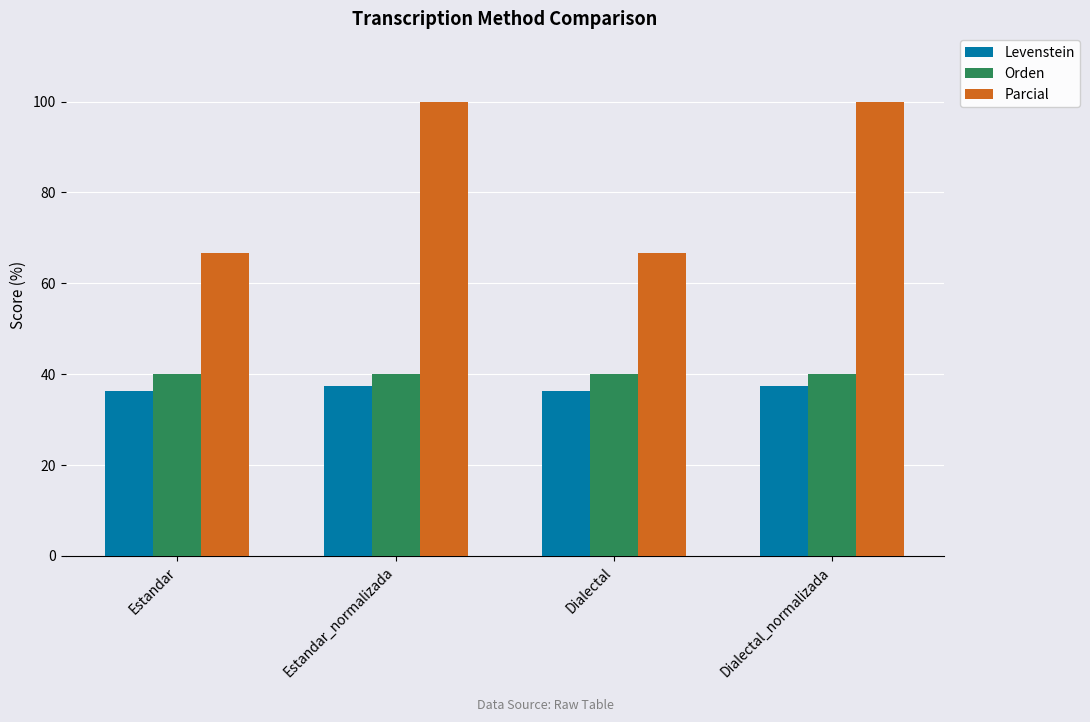

What value does the Levenstein series have at Estandar?

36.4